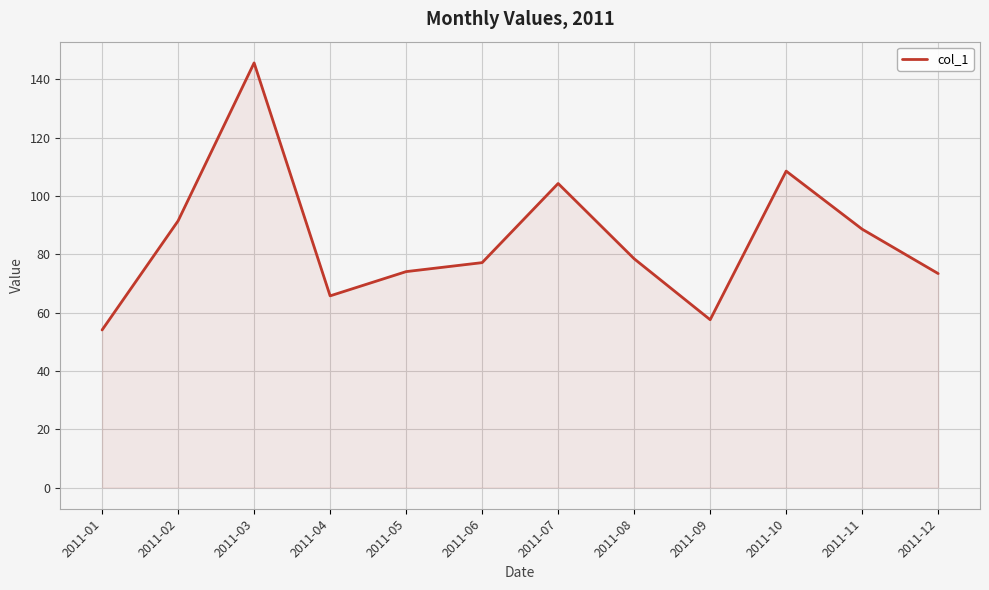

Is it true that the value at 2011-09 is 57.5?

True